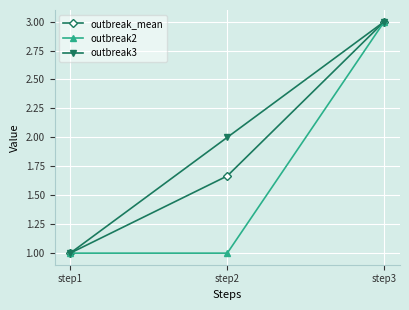

What is the total value across all series at step2?

4.7